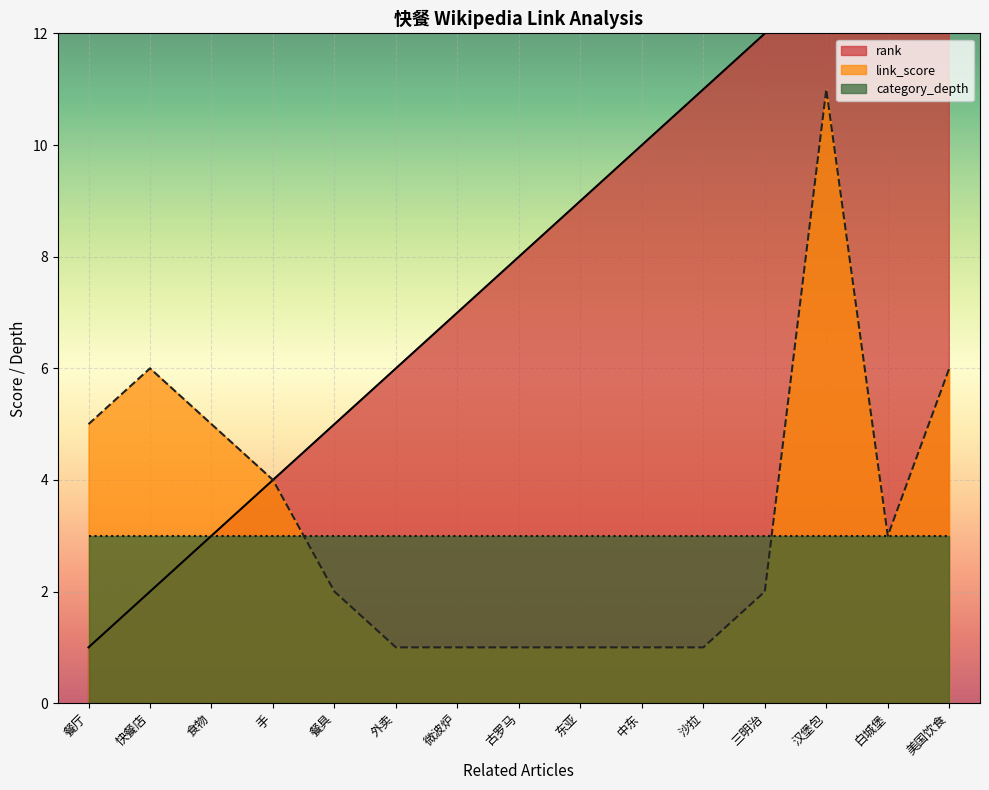

The link_score series shows 11 at 汉堡包. True or false?

True